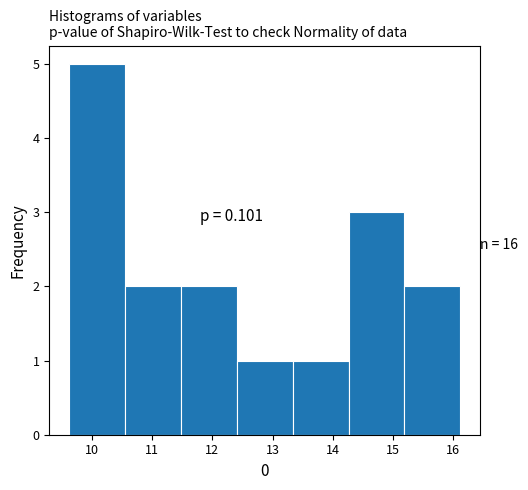

Over which range of the x-axis is the bar tallest?

9.6 to 10.5